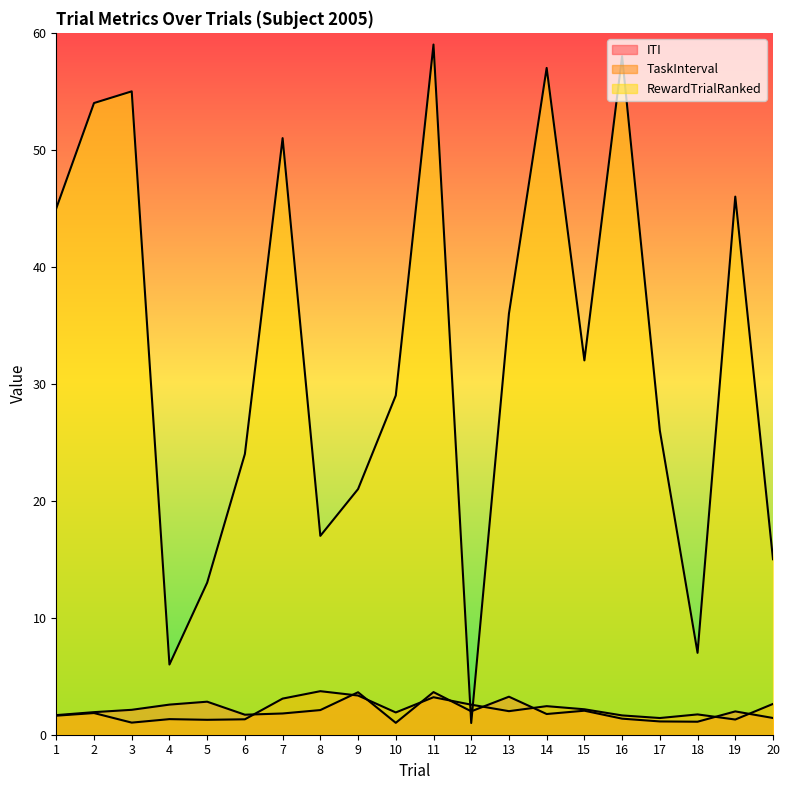

At which label does ITI reach its minimum?

10